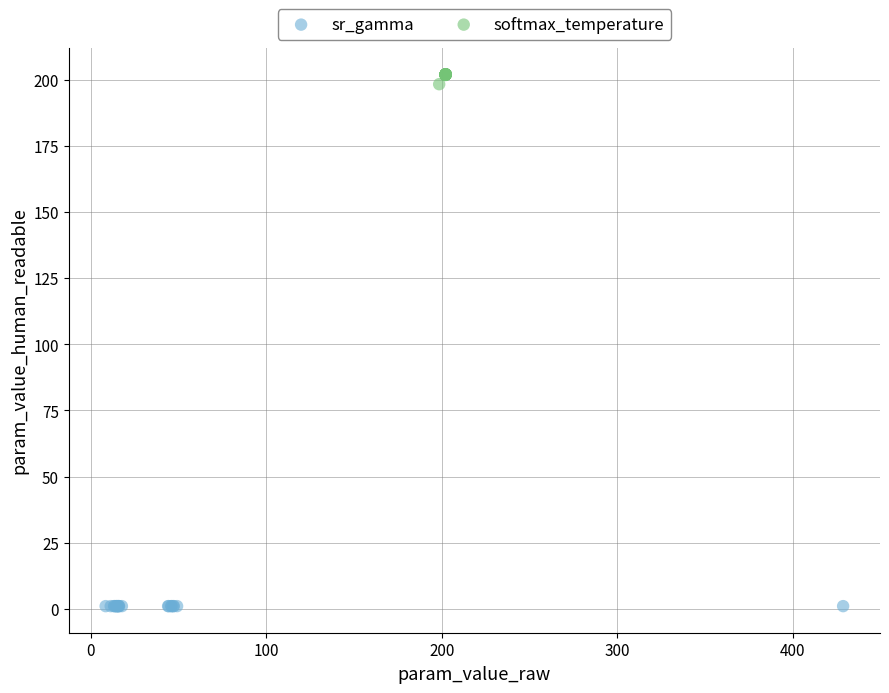

What are all the series names shown in the legend?

sr_gamma, softmax_temperature